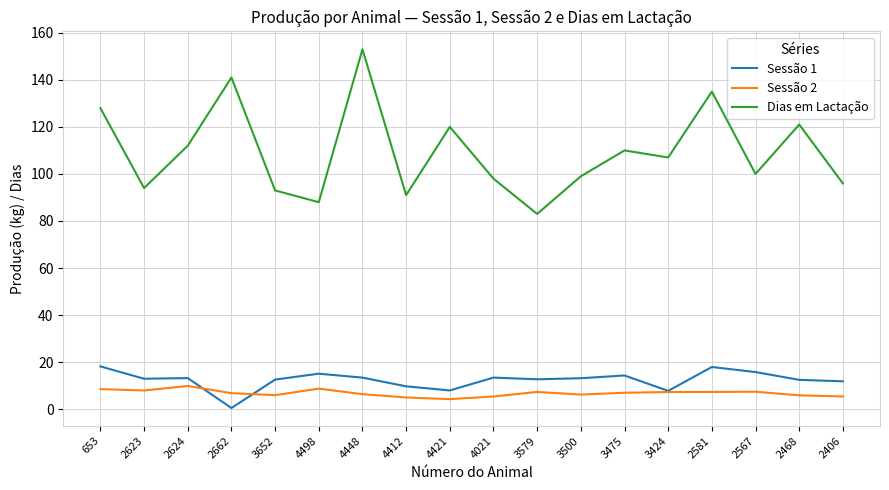

What are all the series names shown in the legend?

Sessão 1, Sessão 2, Dias em Lactação